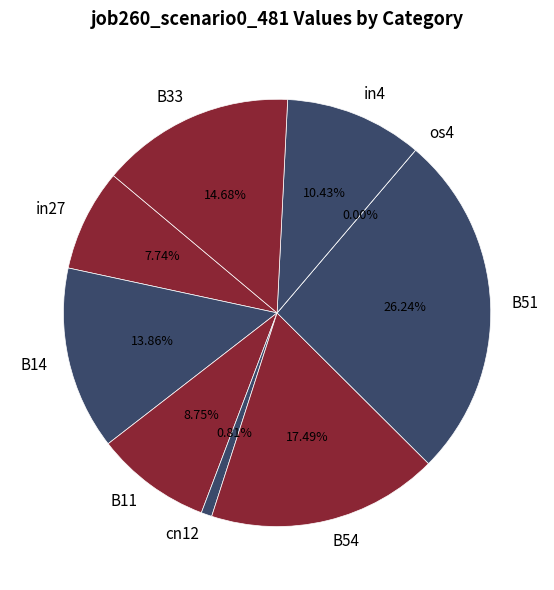

What percentage is the cn12 slice, to the nearest percent?

1%